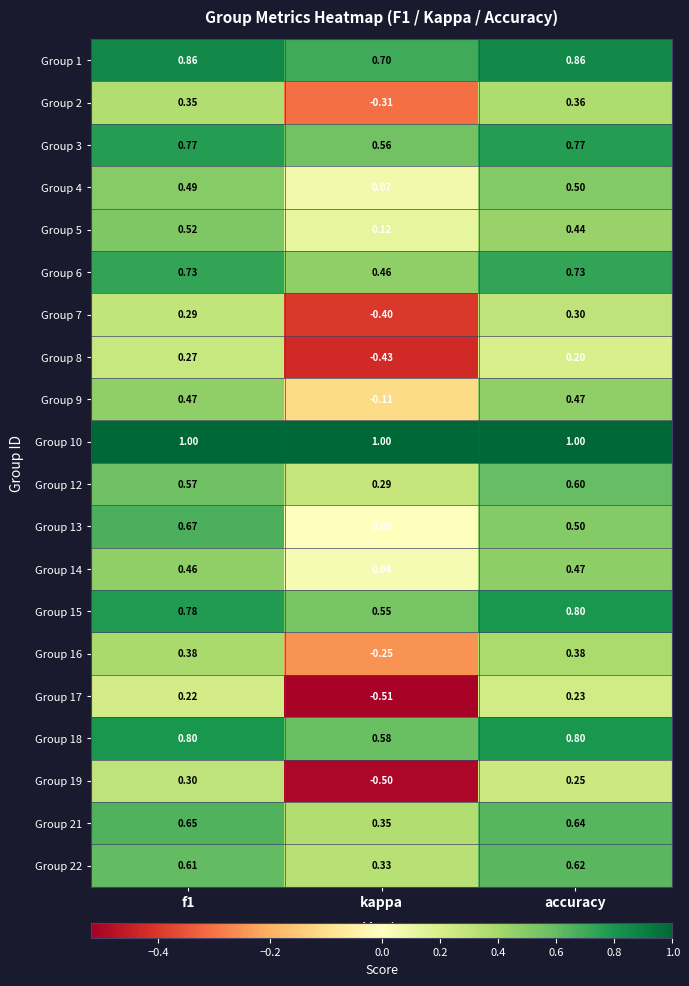

At which category does the chart reach its minimum across all series?

kappa